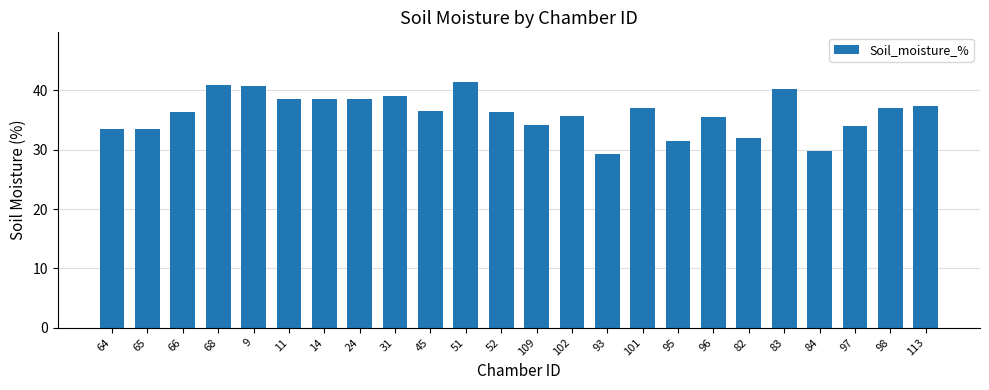

What is the minimum value shown in the chart?

29.2